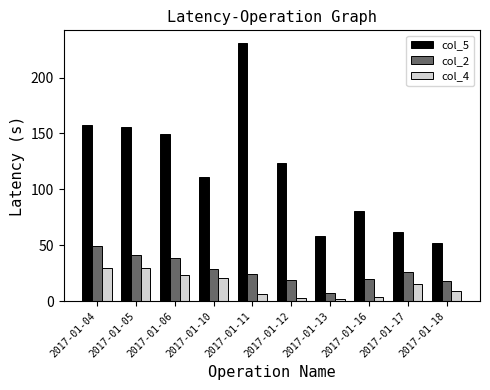

What is the greatest value displayed?

230.7